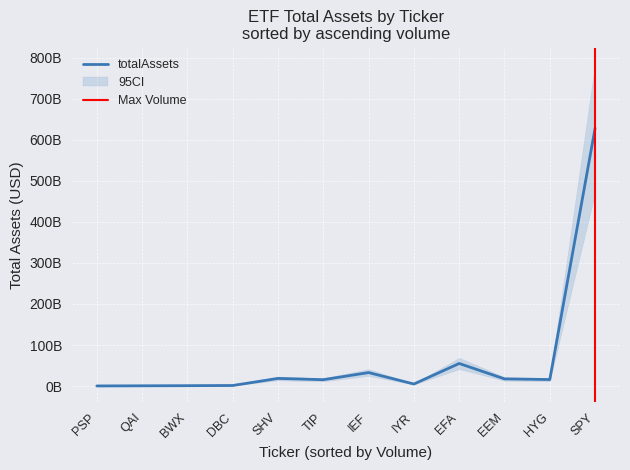

How many data points in totalAssets are above 15881510912?

5